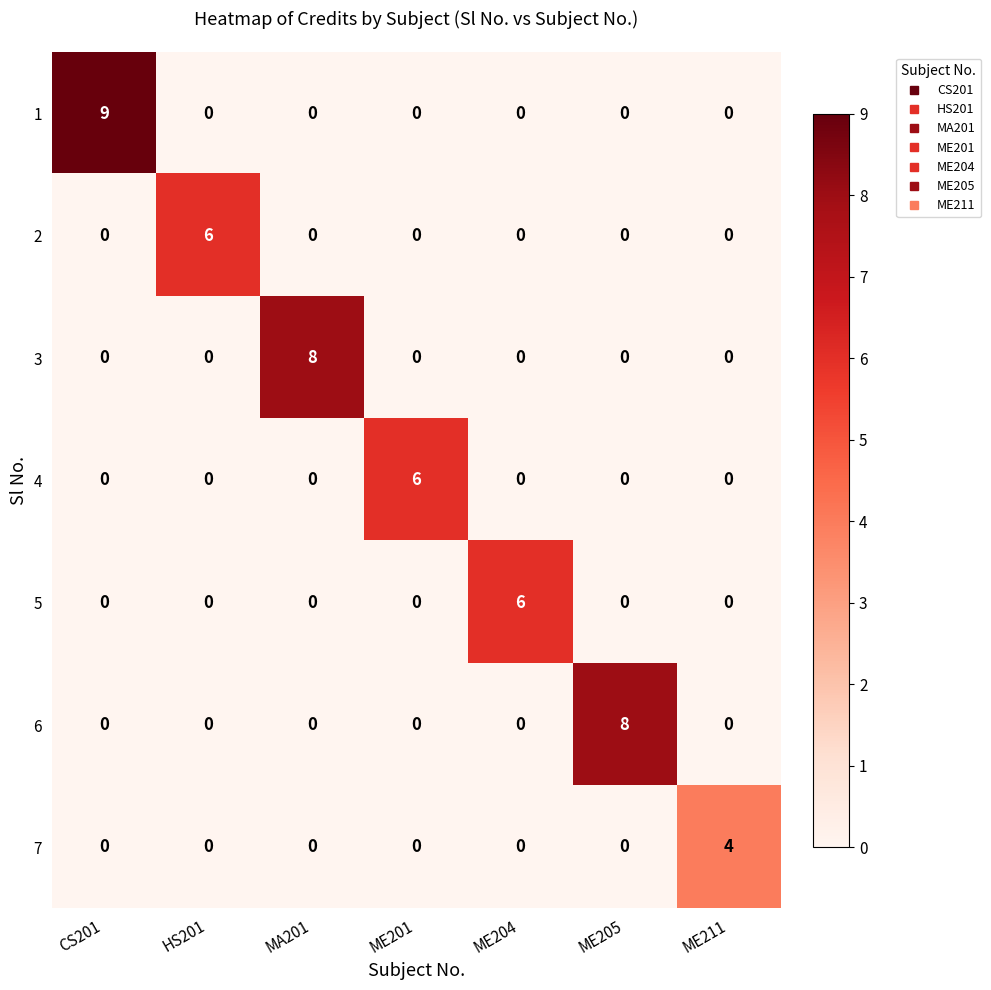

True or false: 2 has a value of 4 at ME205.

False